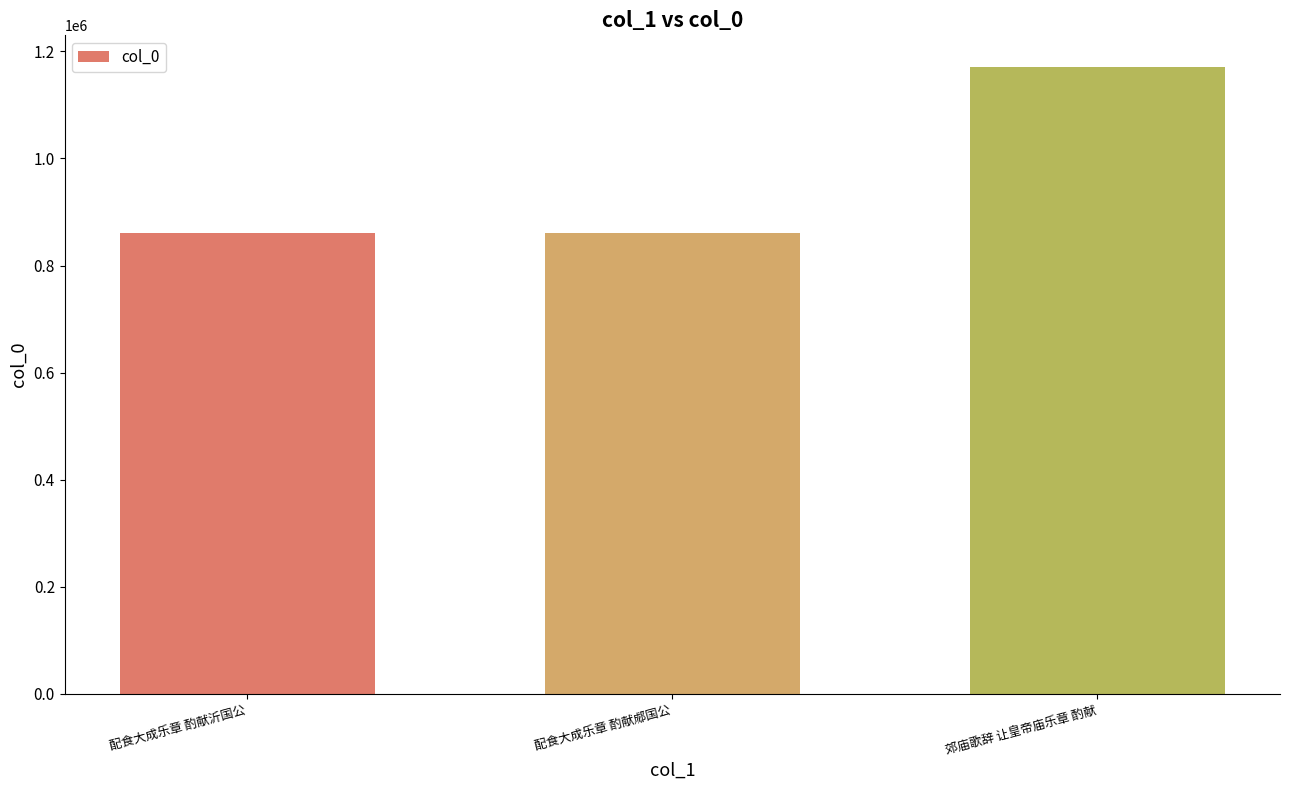

Is it true that the value at 配食大成乐章 酌献沂国公 is 482201?

False